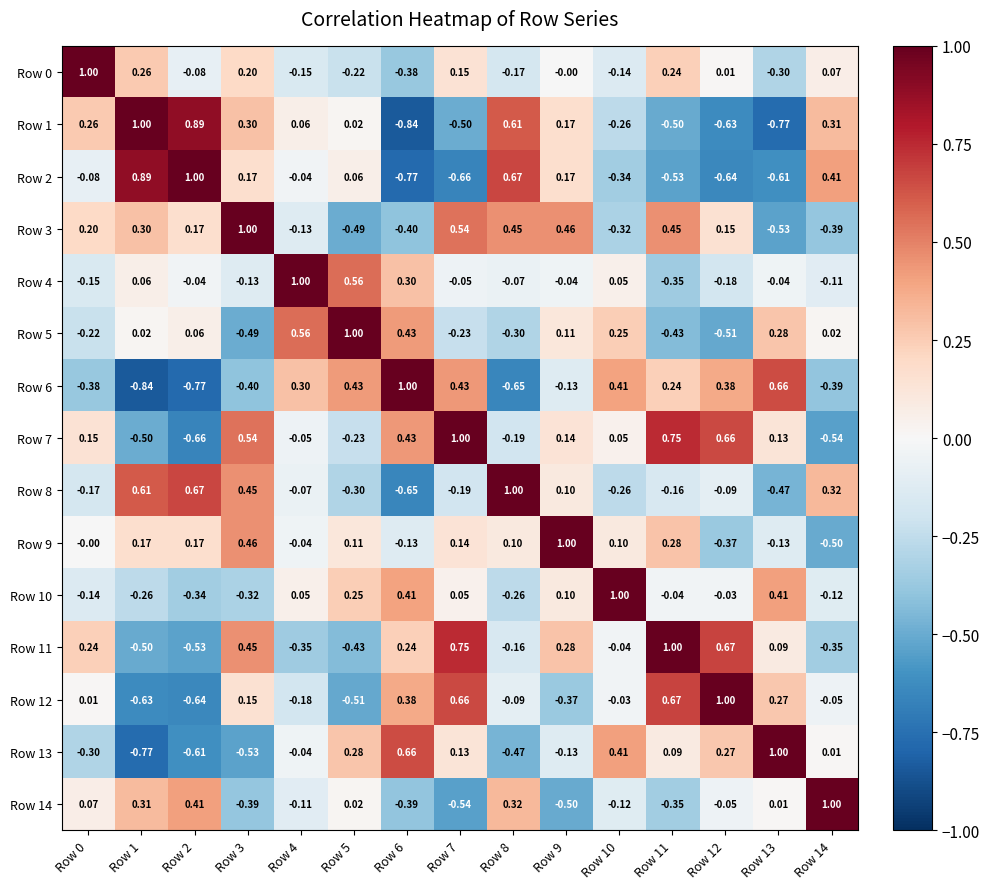

Is the value of Row 10 at Row 11 greater than the value of Row 14 at Row 3?

Yes